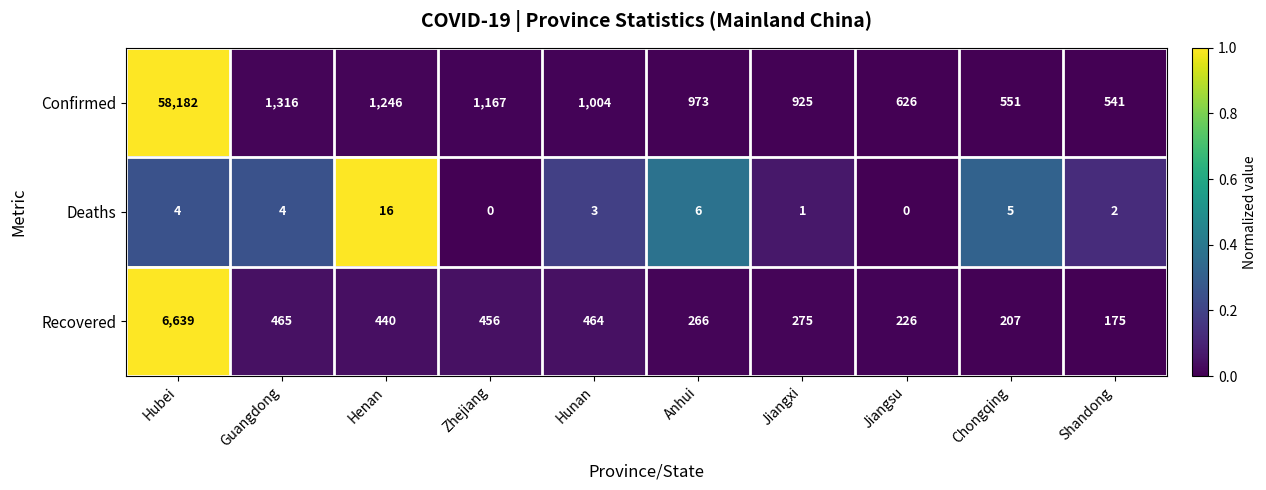

Where is Confirmed nearest to the value 29361?

Guangdong